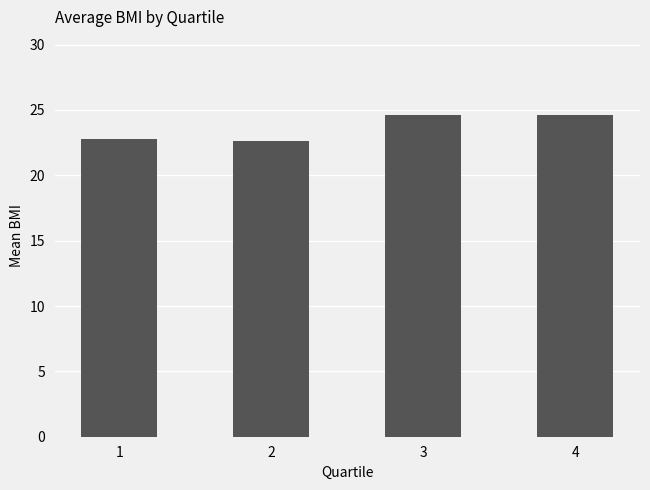

True or false: the data shows 15.1 at 1.

False